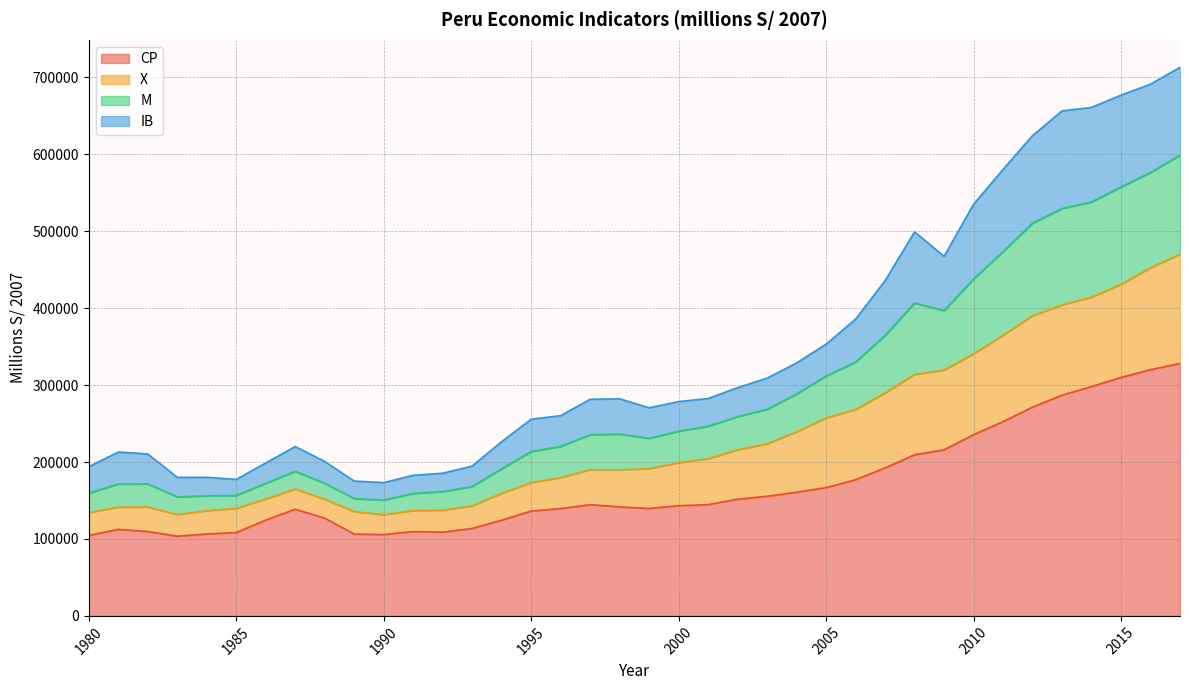

What is the maximum value for CP?

328091.6